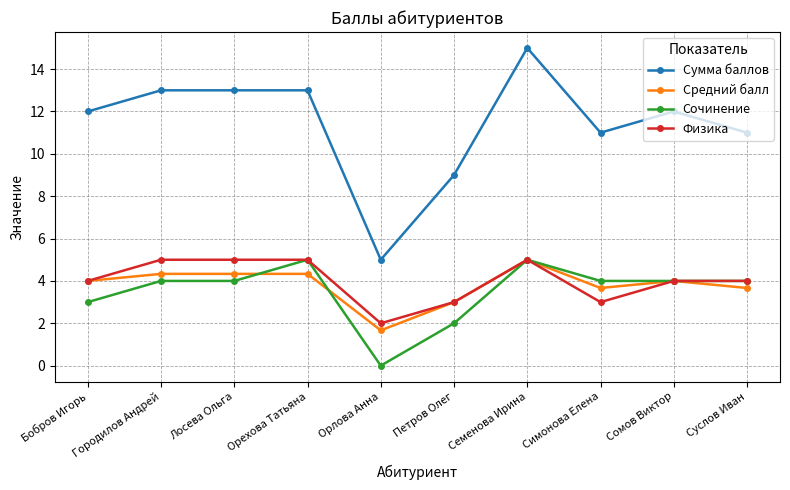

What are all the series names shown in the legend?

Сумма баллов, Средний балл, Сочинение, Физика